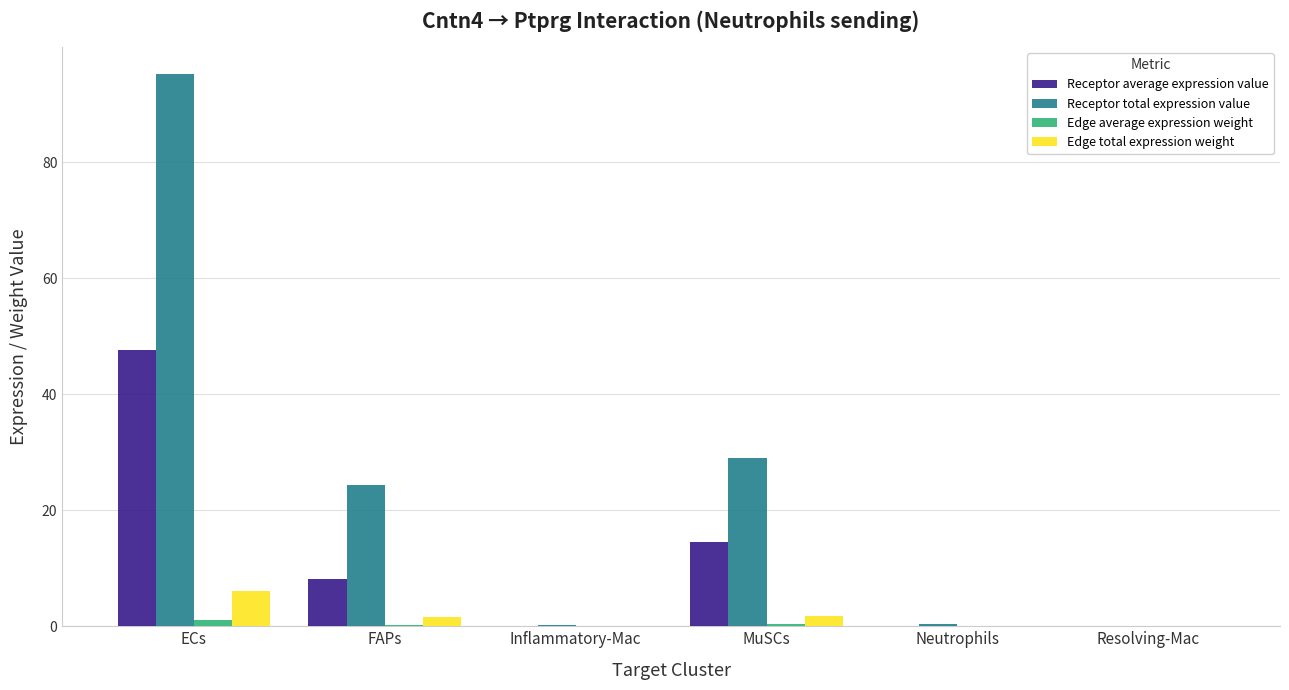

What is the sum of all Receptor total expression value values?

149.0